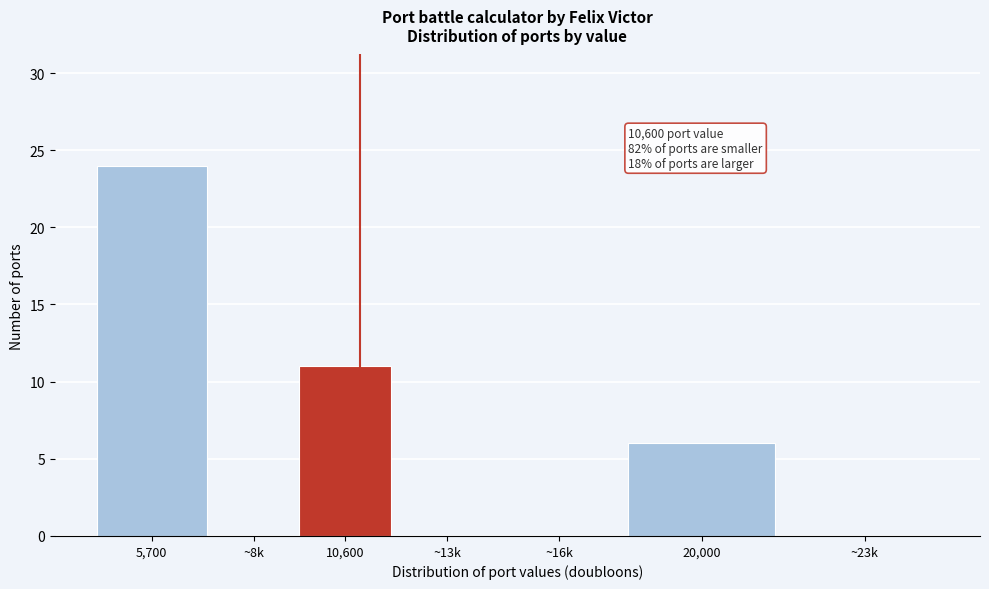

Reading left to right, list all the values displayed in this chart.

5,700=24	~8k=0	10,600=11	~13k=0	~16k=0	20,000=6	~23k=0